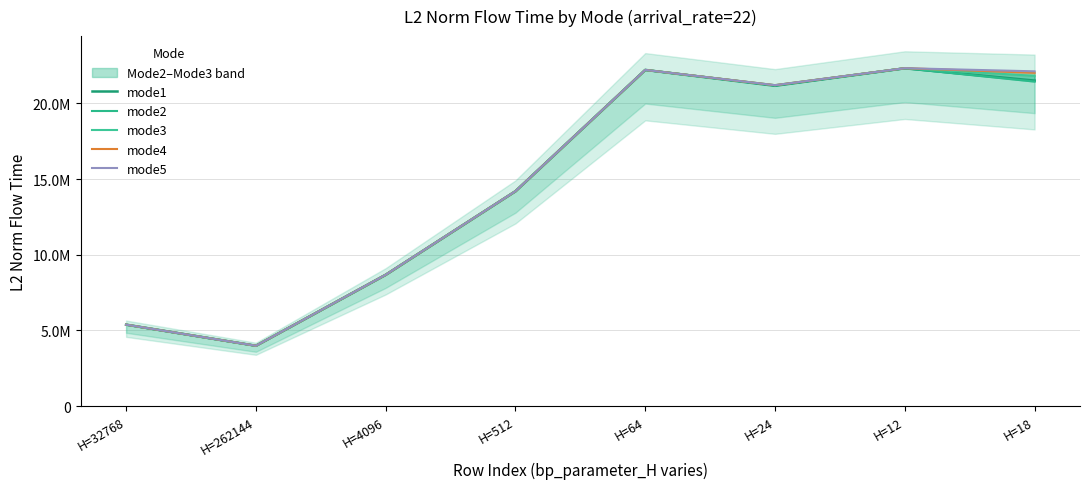

At which category does the chart reach its minimum across all series?

H=262144